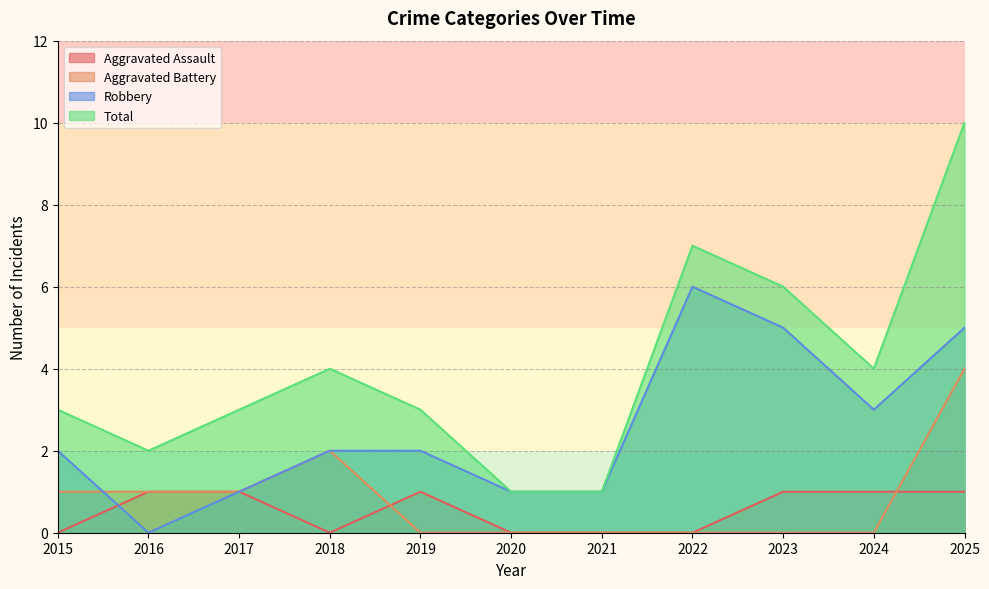

How many categories are shown in the chart?

11